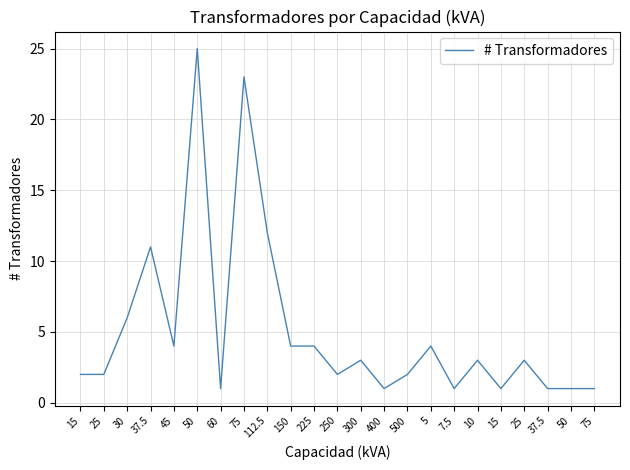

Which has a higher value, 15 or 300?

300